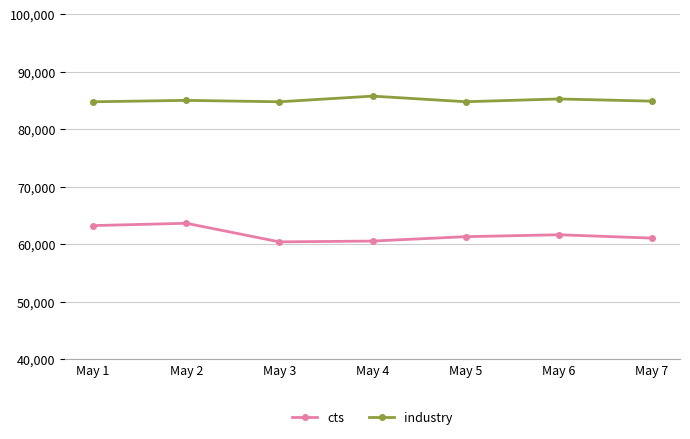

What is the difference between the highest and lowest values at May 2?

21374.1